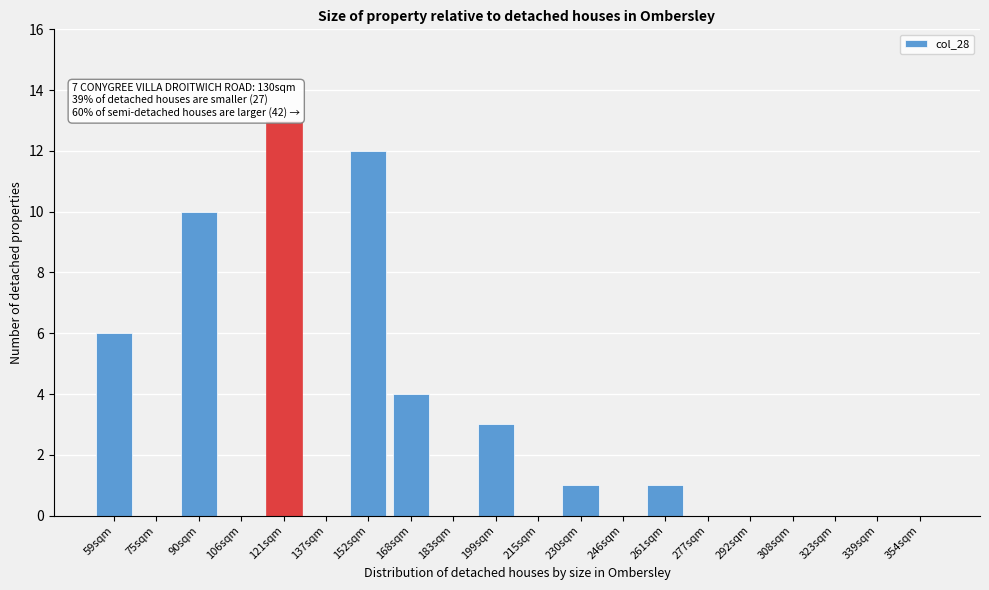

Reading right to left, list all the values displayed in this chart.

354sqm=0	339sqm=0	323sqm=0	308sqm=0	292sqm=0	277sqm=0	261sqm=1	246sqm=0	230sqm=1	215sqm=0	199sqm=3	183sqm=0	168sqm=4	152sqm=12	137sqm=0	121sqm=13	106sqm=0	90sqm=10	75sqm=0	59sqm=6